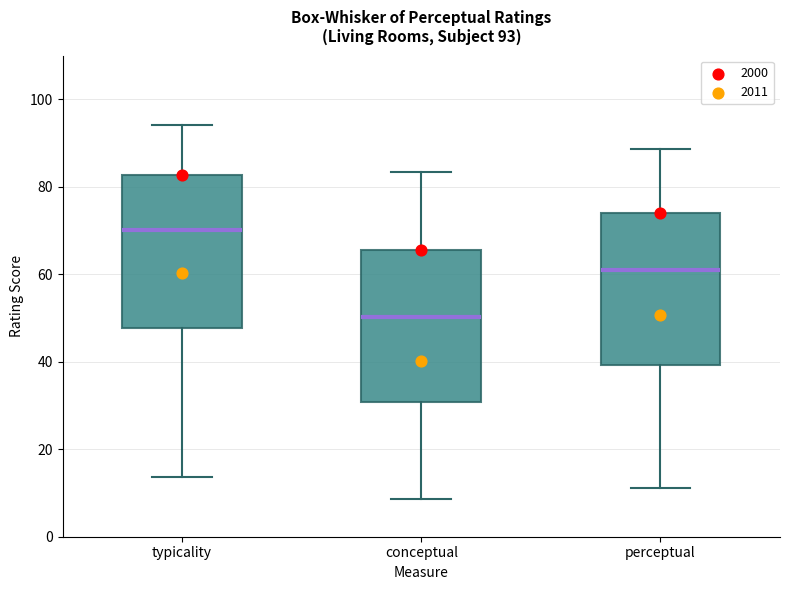

Which box's median line is the highest?

typicality